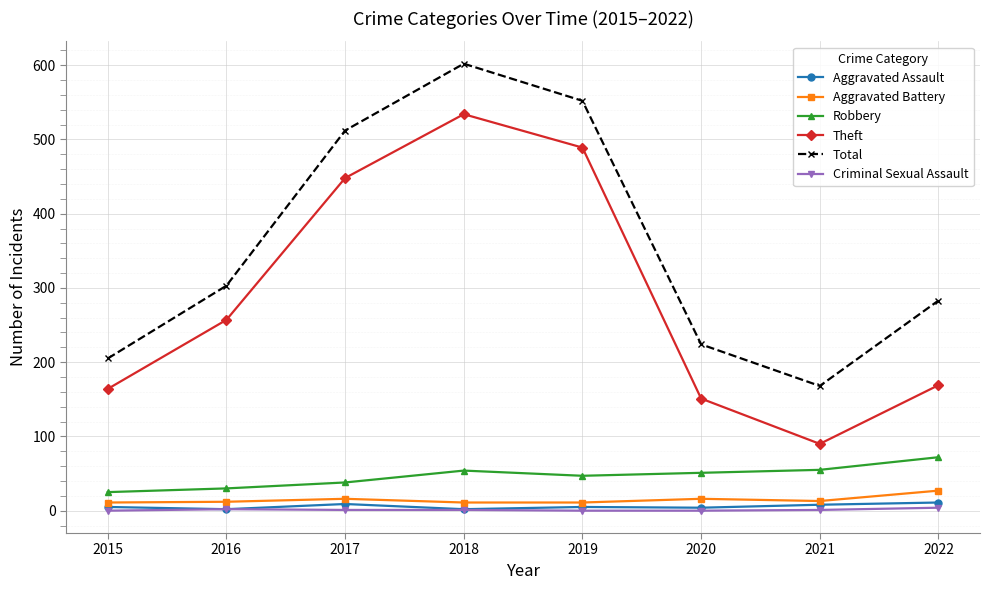

What are all the series names shown in the legend?

Aggravated Assault, Aggravated Battery, Robbery, Theft, Total, Criminal Sexual Assault